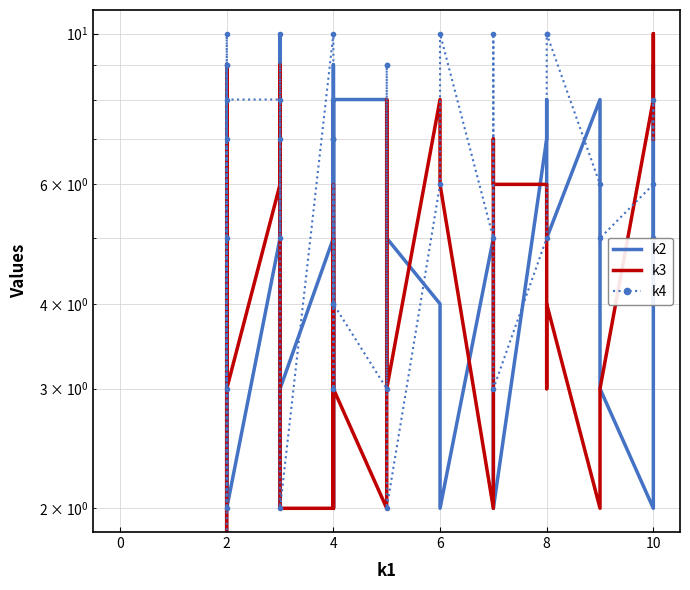

How many values in k4 are above zero?

39